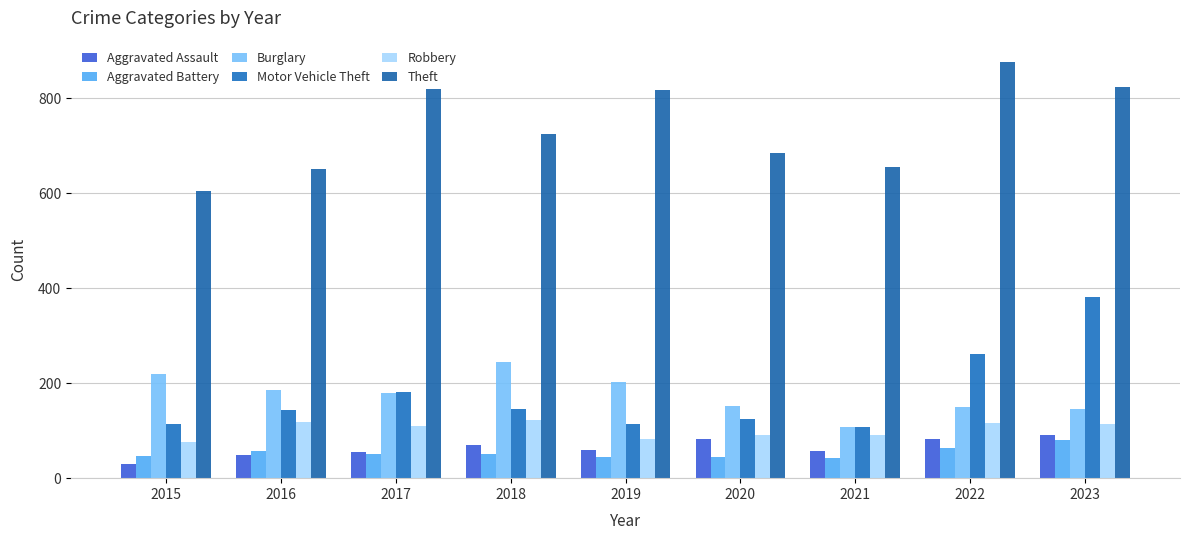

What is the average value of the Motor Vehicle Theft series?

175